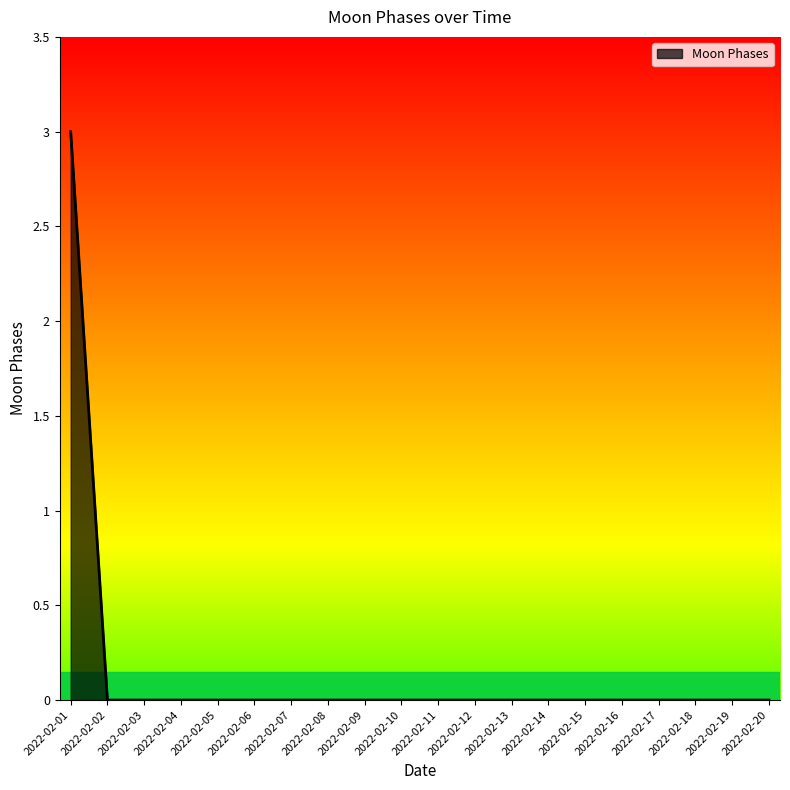

Which has a higher value, 2022-02-01 or 2022-02-10?

2022-02-01